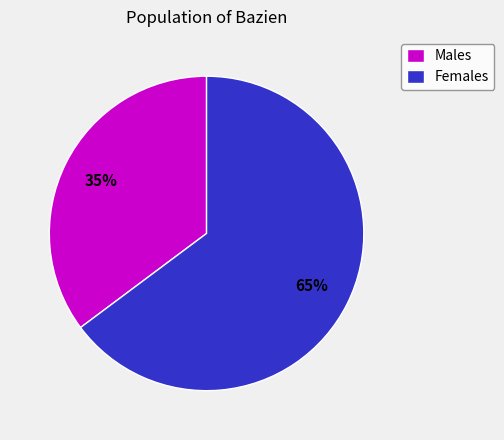

Between Females and Males, which is larger?

Females